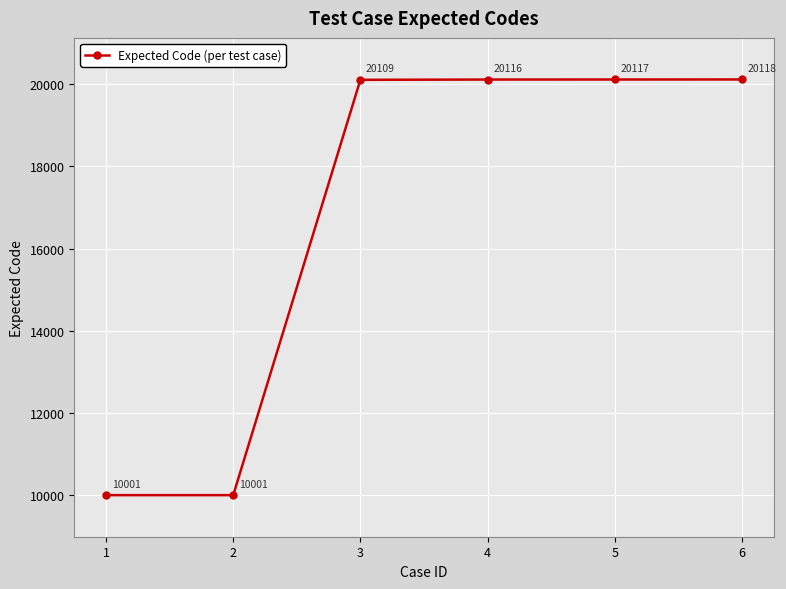

What is the value of the 3rd point from the left?

20109